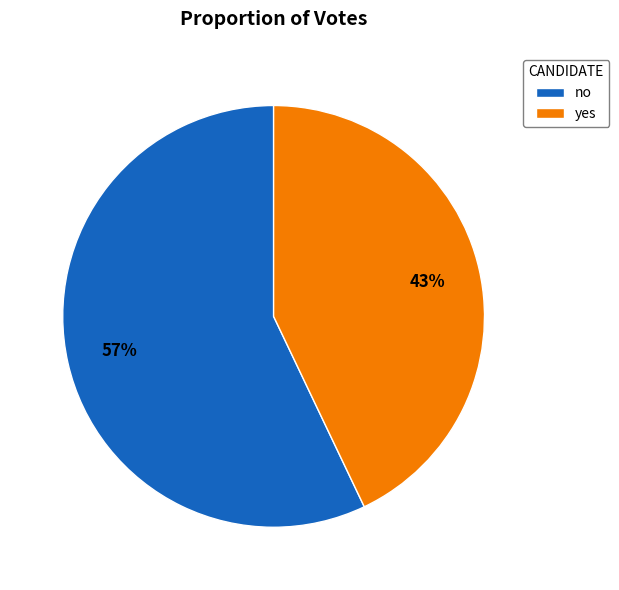

Count the number of slices in the pie.

2